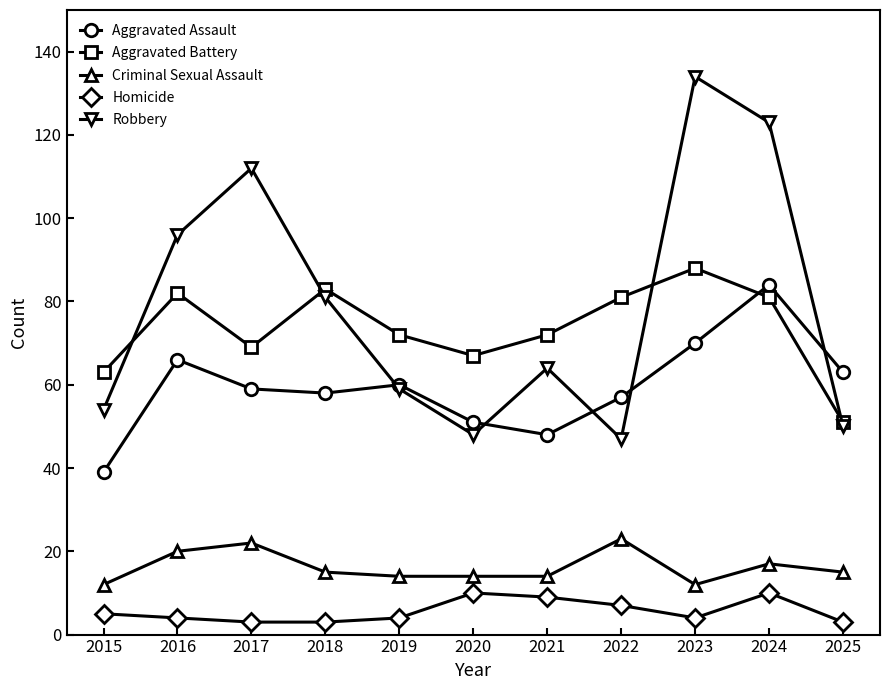

Reading left to right, what are all the values shown in this chart?

Aggravated Assault: 39	66	59	58	60	51	48	57	70	84	63
Aggravated Battery: 63	82	69	83	72	67	72	81	88	81	51
Criminal Sexual Assault: 12	20	22	15	14	14	14	23	12	17	15
Homicide: 5	4	3	3	4	10	9	7	4	10	3
Robbery: 54	96	112	81	59	48	64	47	134	123	50